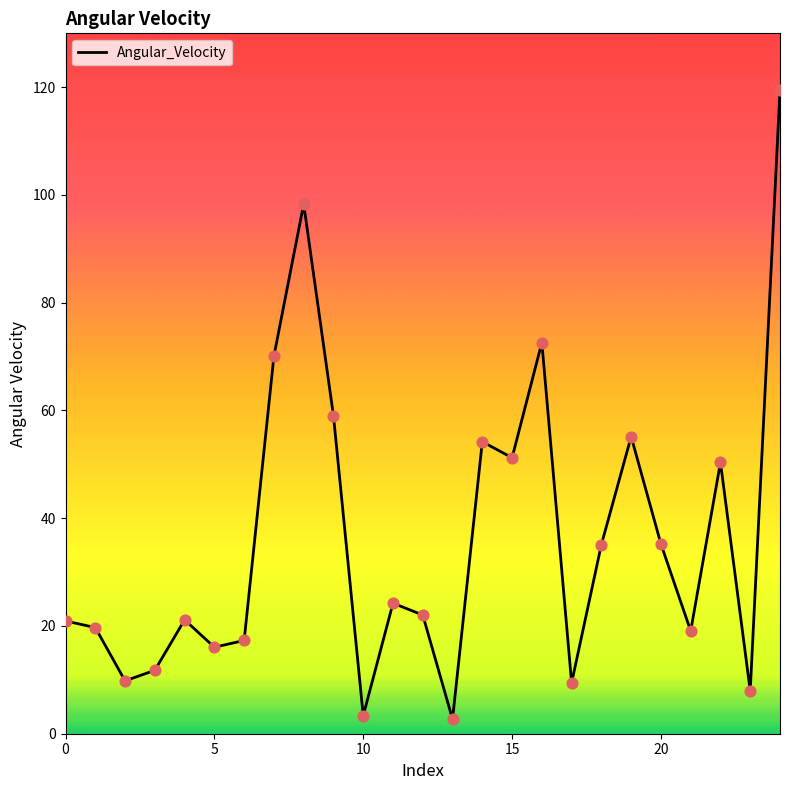

What is the difference between the maximum and minimum values?

116.8